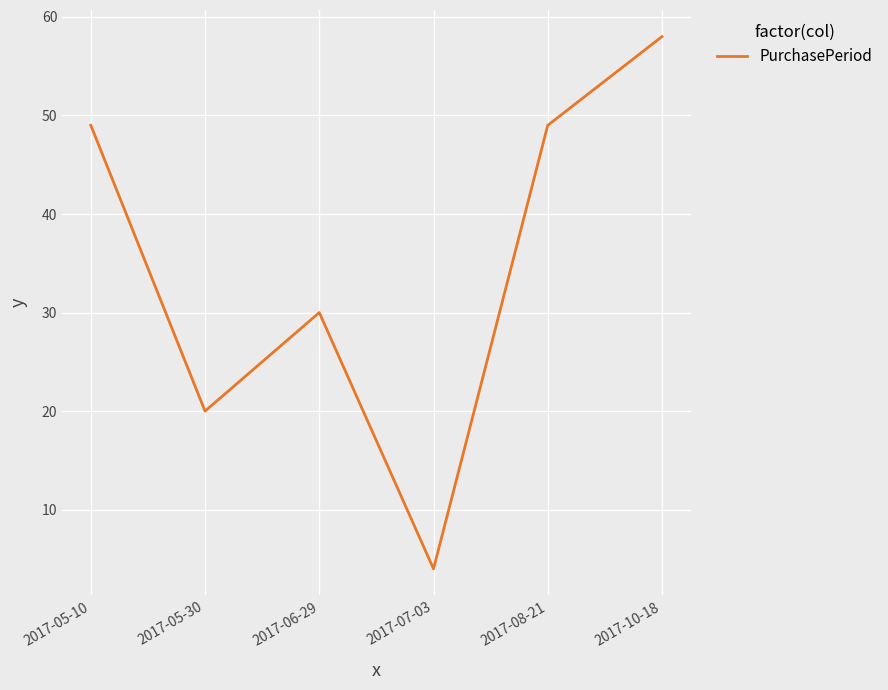

How many values are between 20 and 49?

4